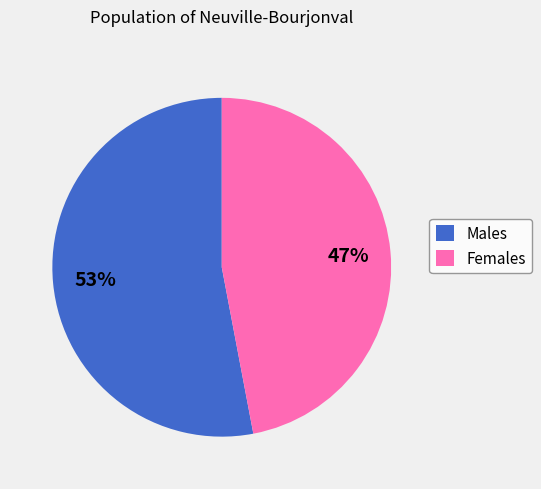

What is the smallest slice in the pie chart?

Females